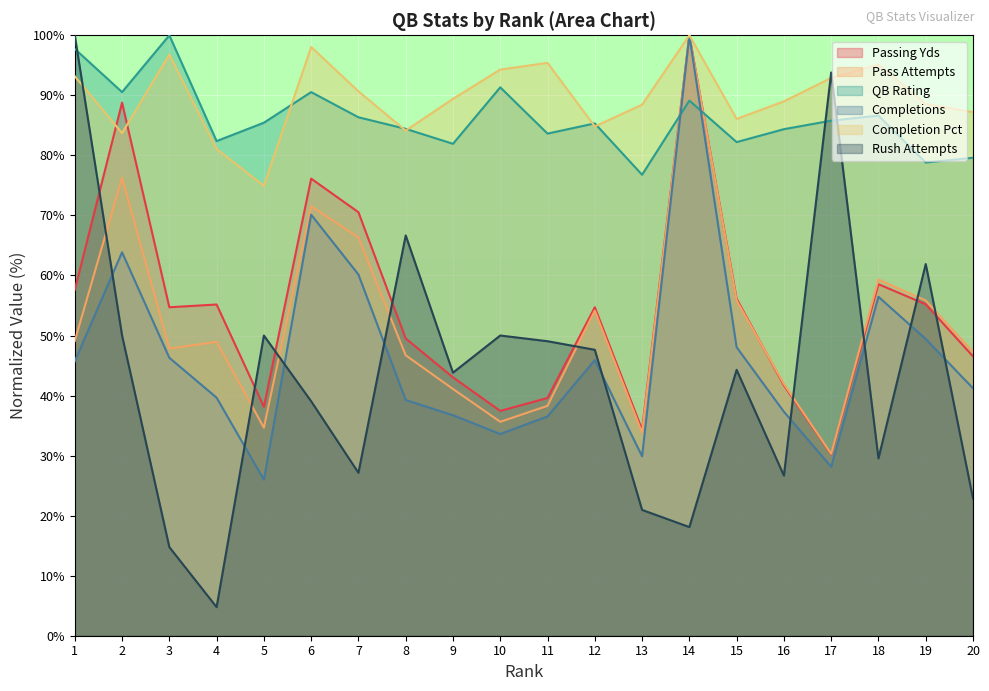

What is the sum of all Rate values?

1722.9